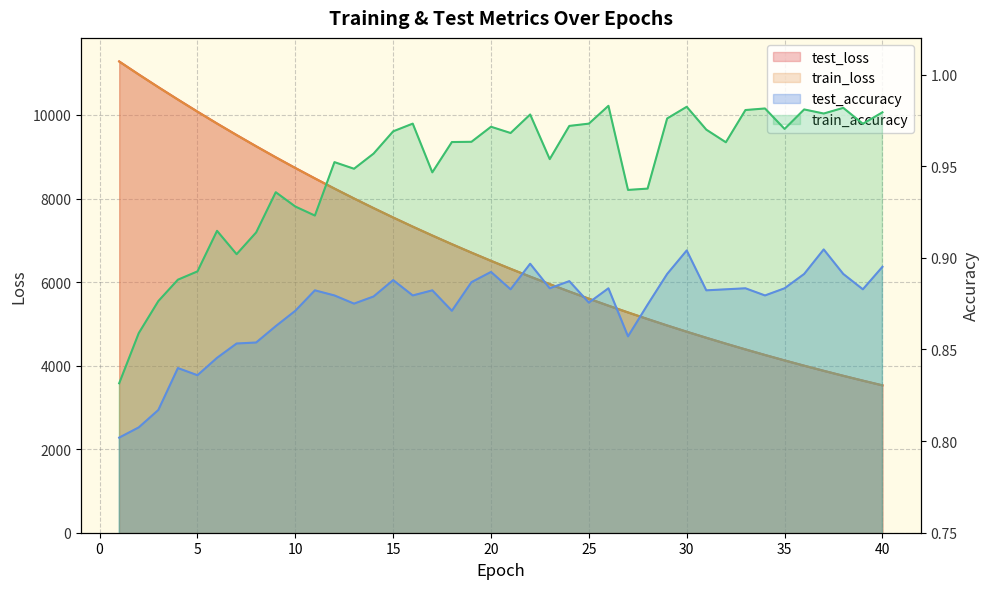

Reading left to right, extract all data points from this chart.

test_loss: 1=11280.5	2=10969.4	3=10666.2	4=10370.1	5=10079.6	6=9795.2	7=9519.8	8=9250.4	9=8986.8	10=8731.0	11=8481.9	12=8238.0	13=8001.3	14=7770.4	15=7545.7	16=7327.0	17=7114.5	18=6907.0	19=6704.9	20=6508.1	21=6316.8	22=6130.5	23=5949.9	24=5773.4	25=5601.7	26=5434.7	27=5273.1	28=5115.2	29=4961.2	30=4811.8	31=4666.8	32=4525.6	33=4388.0	34=4254.5	35=4124.7	36=3998.4	37=3875.8	38=3756.4	39=3640.6	40=3527.7
train_loss: 1=11278.9	2=10967.2	3=10663.9	4=10367.5	5=10077.1	6=9793.1	7=9517.6	8=9248.0	9=8984.6	10=8728.9	11=8479.6	12=8236.0	13=7999.3	14=7768.6	15=7543.9	16=7325.3	17=7112.7	18=6905.1	19=6703.2	20=6506.7	21=6315.5	22=6129.2	23=5948.2	24=5771.9	25=5600.4	26=5433.7	27=5271.8	28=5114.0	29=4960.1	30=4810.8	31=4665.7	32=4524.5	33=4387.1	34=4253.6	35=4123.9	36=3997.6	37=3874.9	38=3755.7	39=3639.8	40=3527.1
test_accuracy: 1=0.8	2=0.8	3=0.8	4=0.8	5=0.8	6=0.8	7=0.9	8=0.9	9=0.9	10=0.9	11=0.9	12=0.9	13=0.9	14=0.9	15=0.9	16=0.9	17=0.9	18=0.9	19=0.9	20=0.9	21=0.9	22=0.9	23=0.9	24=0.9	25=0.9	26=0.9	27=0.9	28=0.9	29=0.9	30=0.9	31=0.9	32=0.9	33=0.9	34=0.9	35=0.9	36=0.9	37=0.9	38=0.9	39=0.9	40=0.9
train_accuracy: 1=0.8	2=0.9	3=0.9	4=0.9	5=0.9	6=0.9	7=0.9	8=0.9	9=0.9	10=0.9	11=0.9	12=1.0	13=0.9	14=1.0	15=1.0	16=1.0	17=0.9	18=1.0	19=1.0	20=1.0	21=1.0	22=1.0	23=1.0	24=1.0	25=1.0	26=1.0	27=0.9	28=0.9	29=1.0	30=1.0	31=1.0	32=1.0	33=1.0	34=1.0	35=1.0	36=1.0	37=1.0	38=1.0	39=1.0	40=1.0